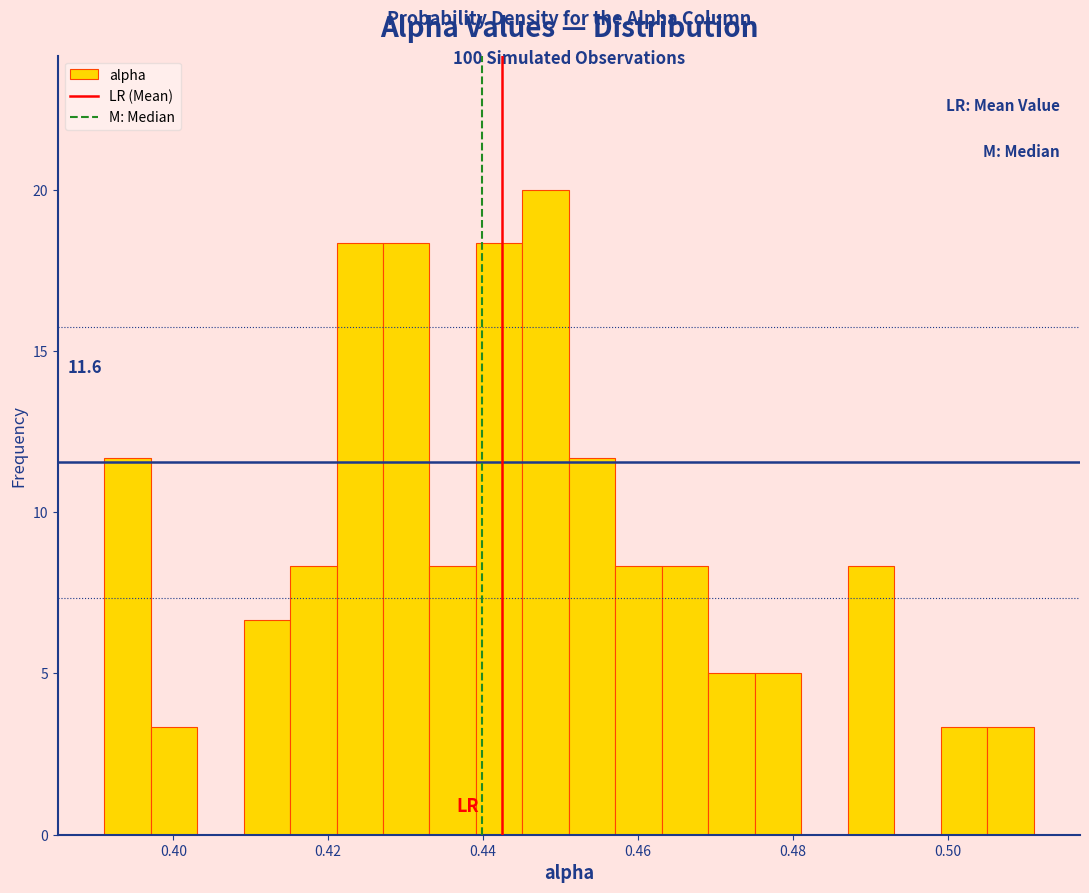

Read against the x-axis, roughly where is the centre of the tallest bar?

0.448